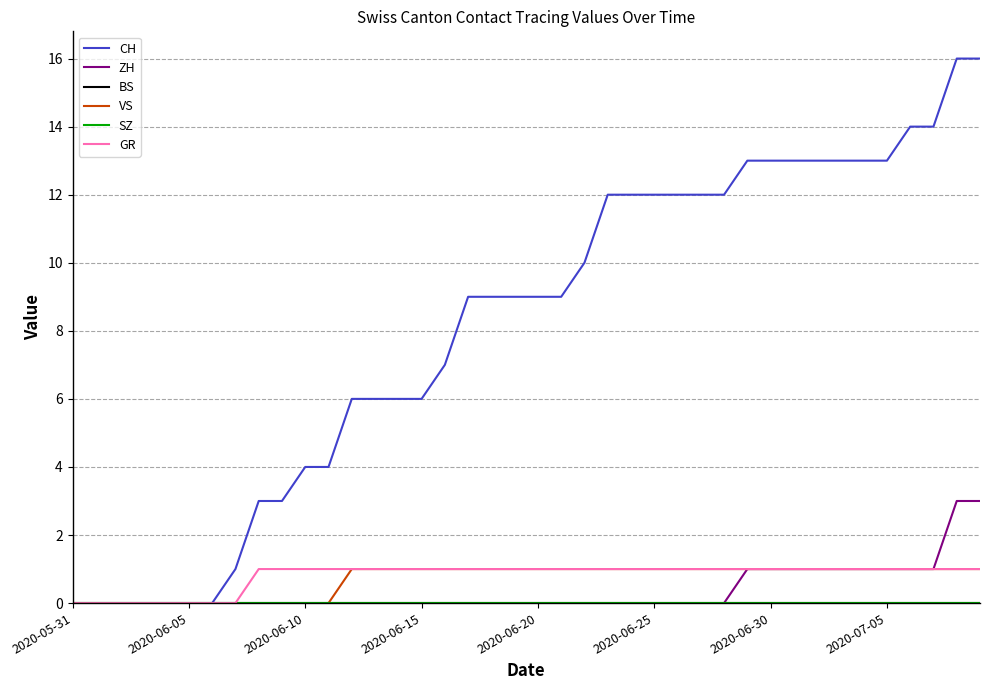

Does the chart display data point markers on the line(s)?

No